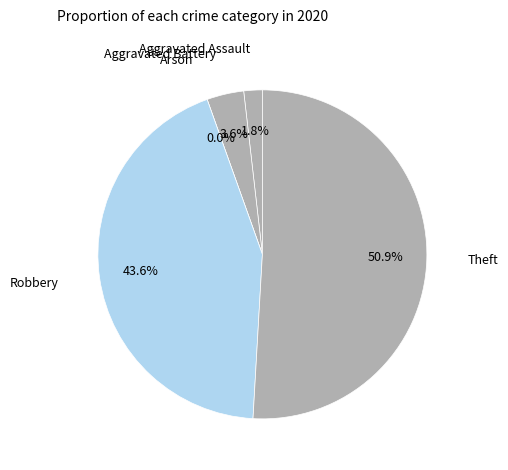

What is the change in value from Aggravated Assault to Theft?

+27